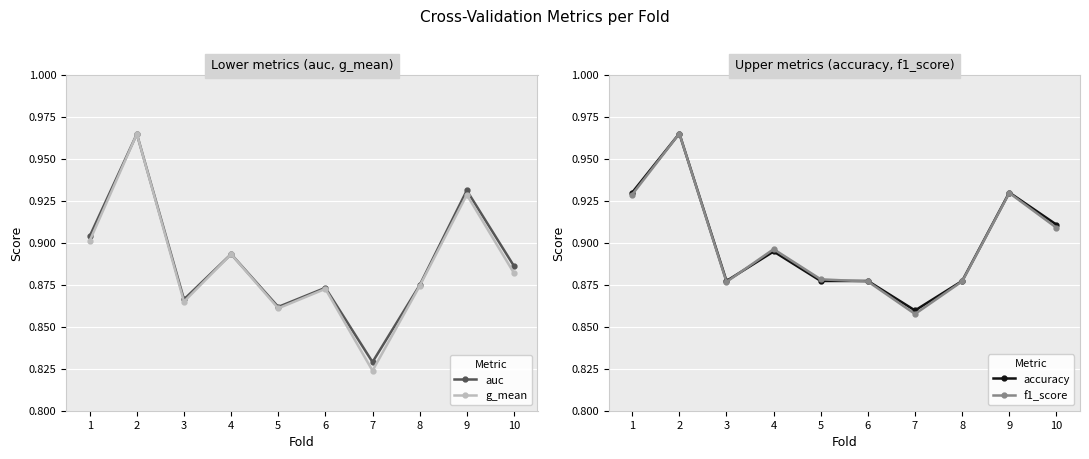

At which category is the sum across all series the highest?

2